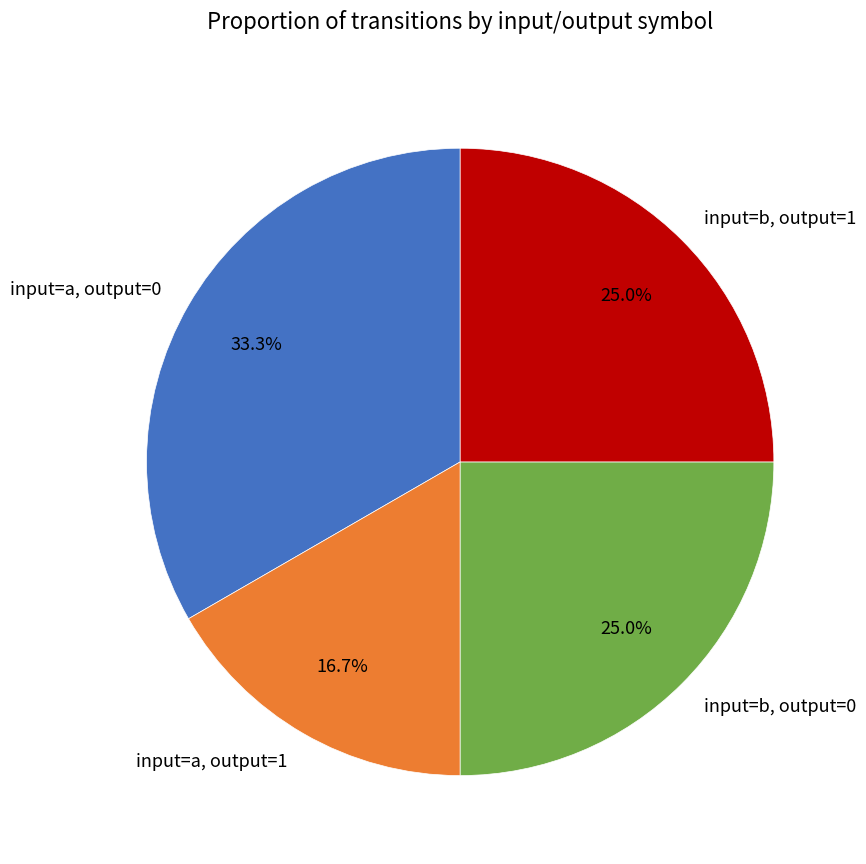

To the nearest percent, what is the average slice percentage?

25%